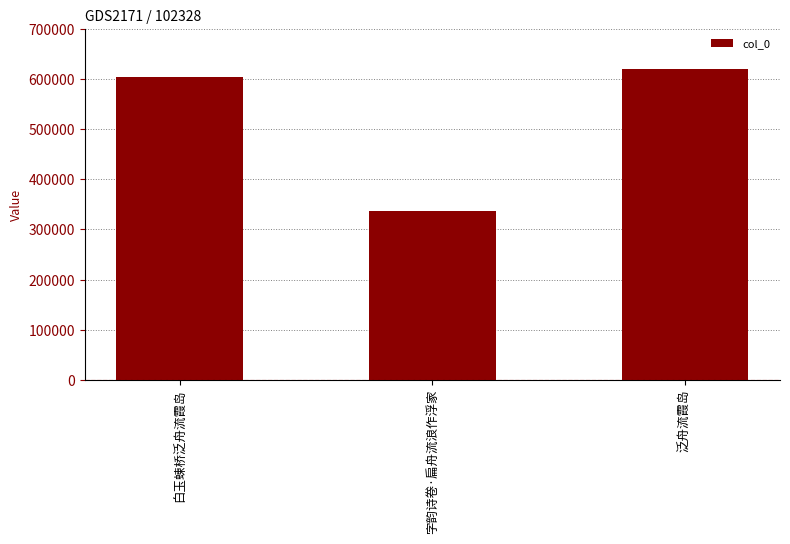

Are the bars horizontal?

No